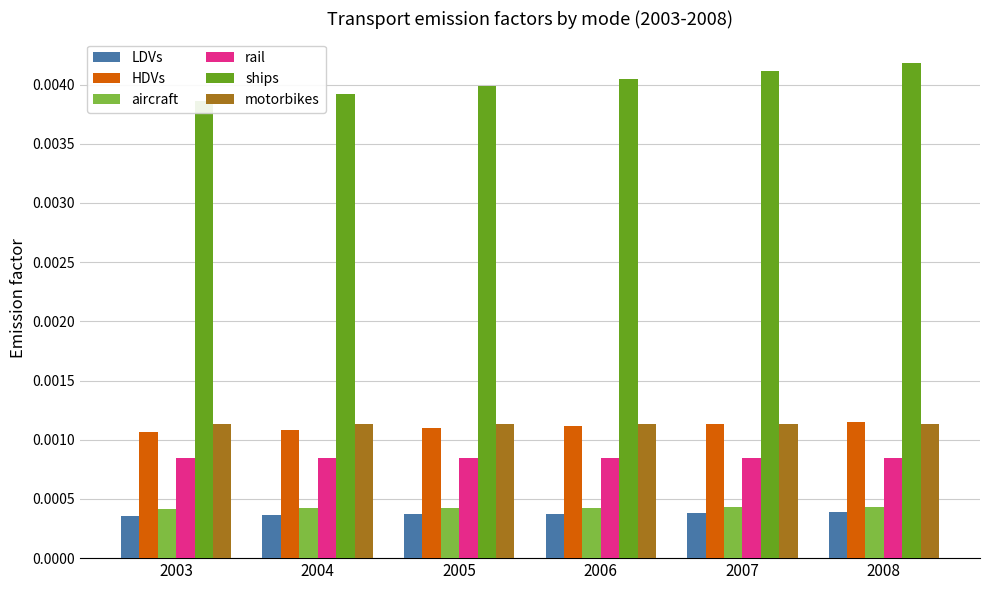

At which label is LDVs closest to 0?

2003